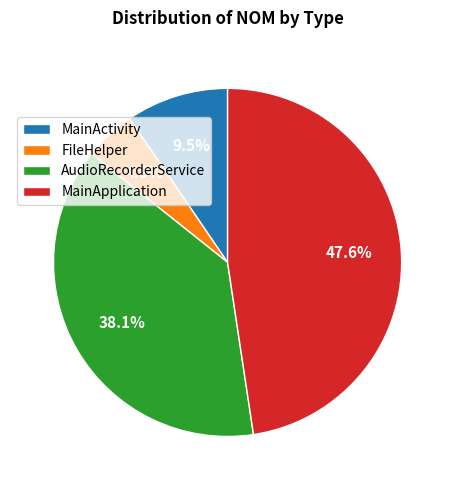

To the nearest percent, what is the difference between the MainActivity and MainApplication slice percentages?

38%